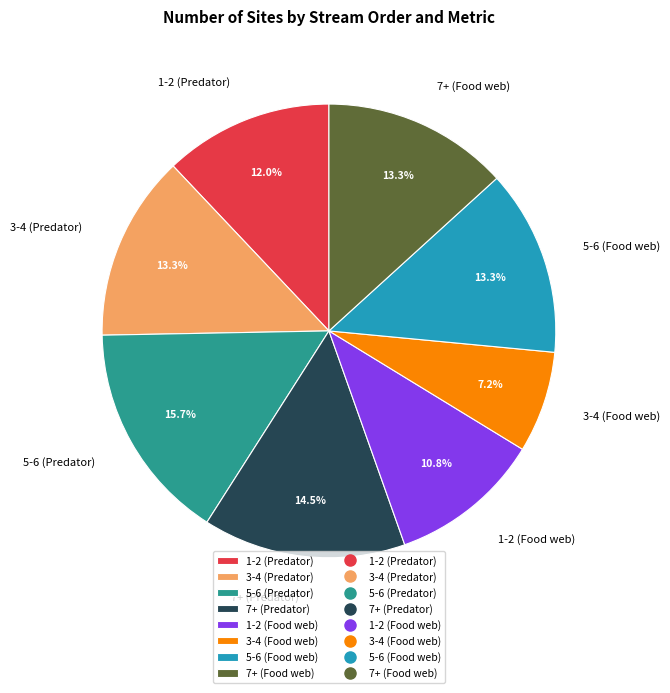

Approximately how many times larger is the value at 5-6 (Food web) compared to 7+ (Food web)?

1.0